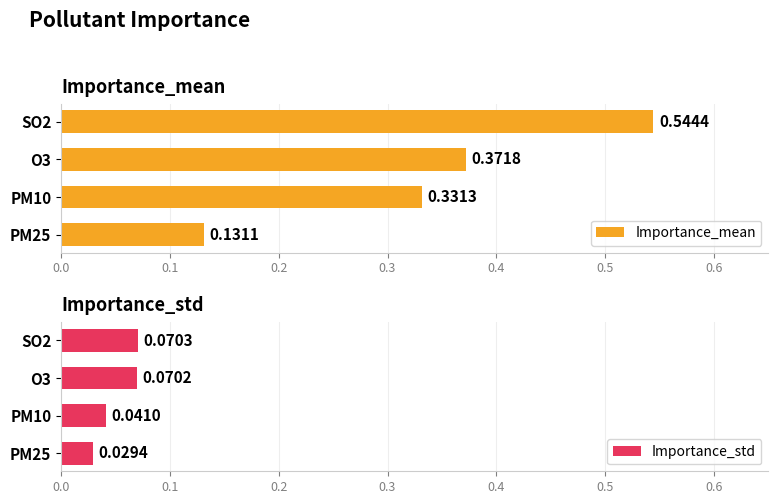

Rank the series by their average value, from highest to lowest.

Importance_mean, Importance_std